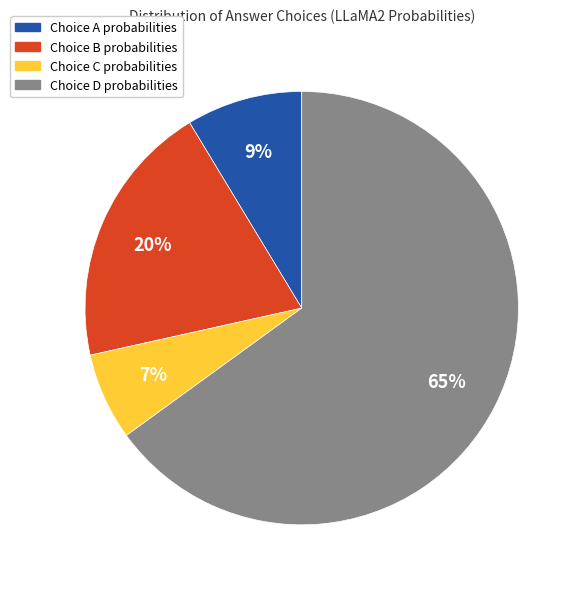

Count the number of slices in the pie.

4